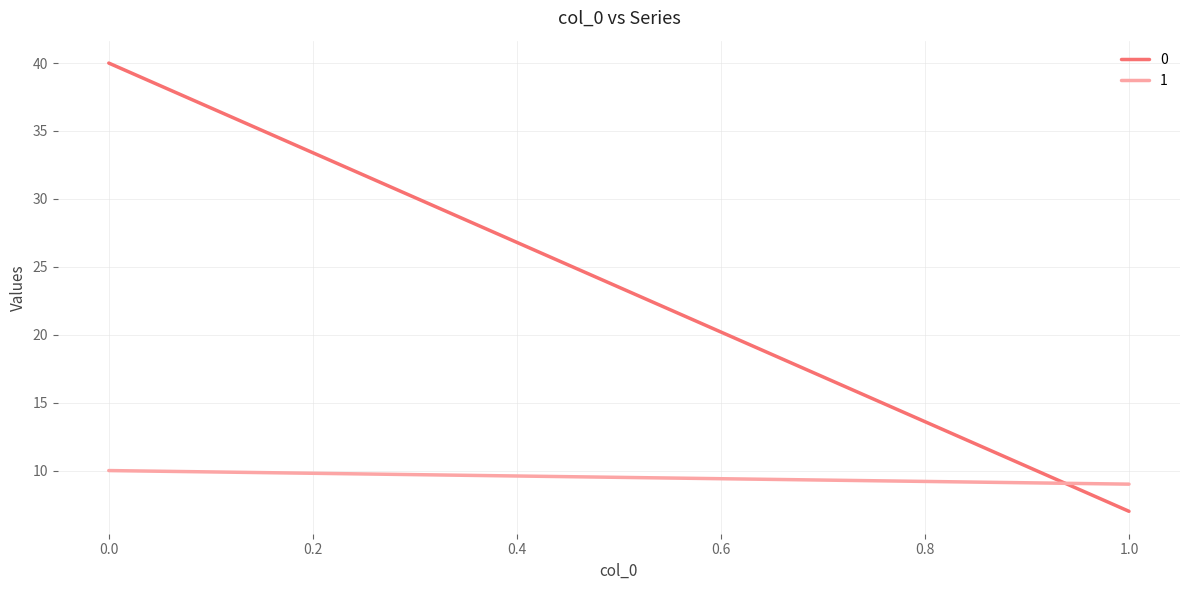

Reading right to left, transcribe all the data shown in this chart.

0: 1=7	0=40
1: 1=9	0=10